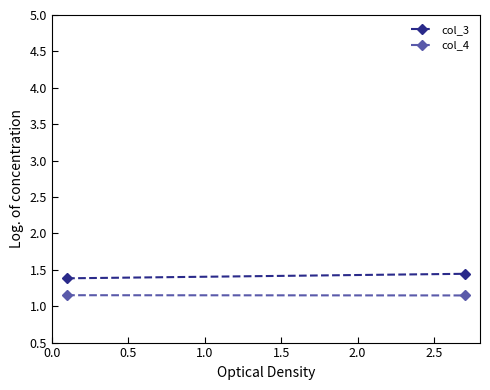

Between 0.0 and 0.5, which series saw the biggest shift?

col_3